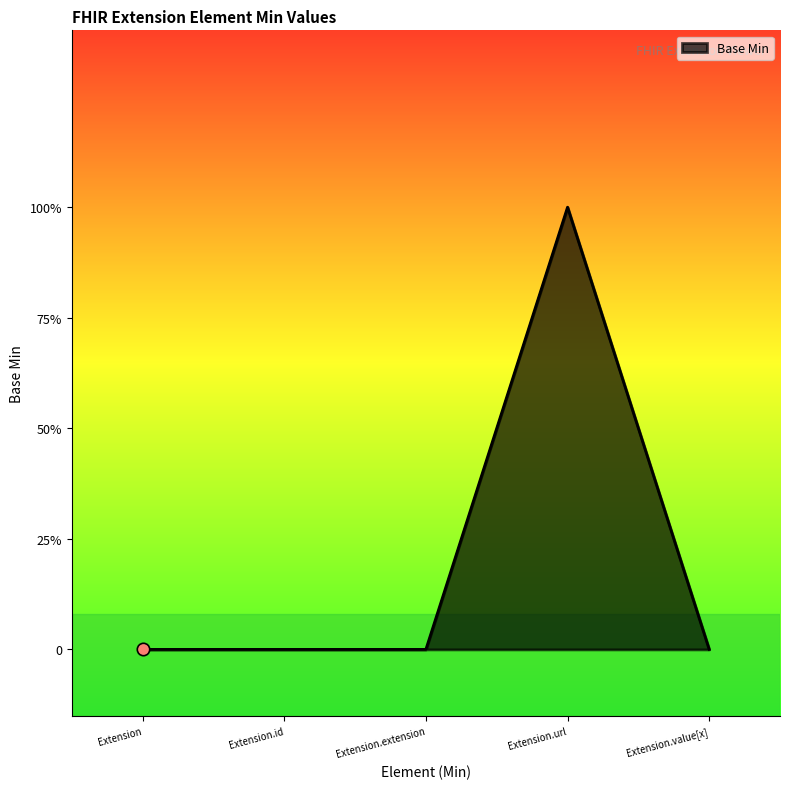

Between Extension.id and Extension.extension, which is larger?

Extension.id